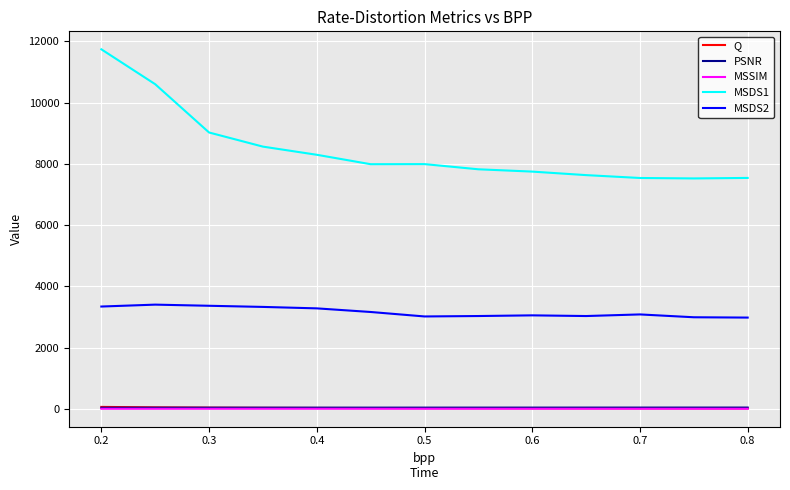

True or false: MSDS2 and PSNR intersect in this chart.

False